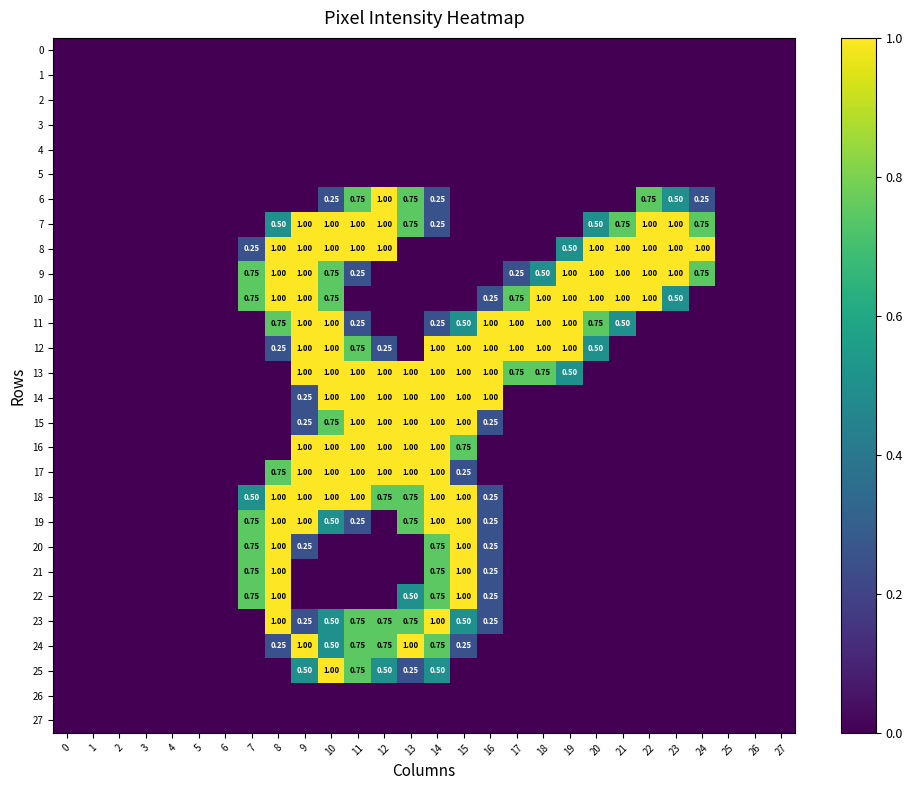

List the labels in order of 7 value, largest first.

9, 10, 11, 12, 22, 23, 13, 21, 24, 8, 20, 14, 0, 1, 2, 3, 4, 5, 6, 7, 15, 16, 17, 18, 19, 25, 26, 27